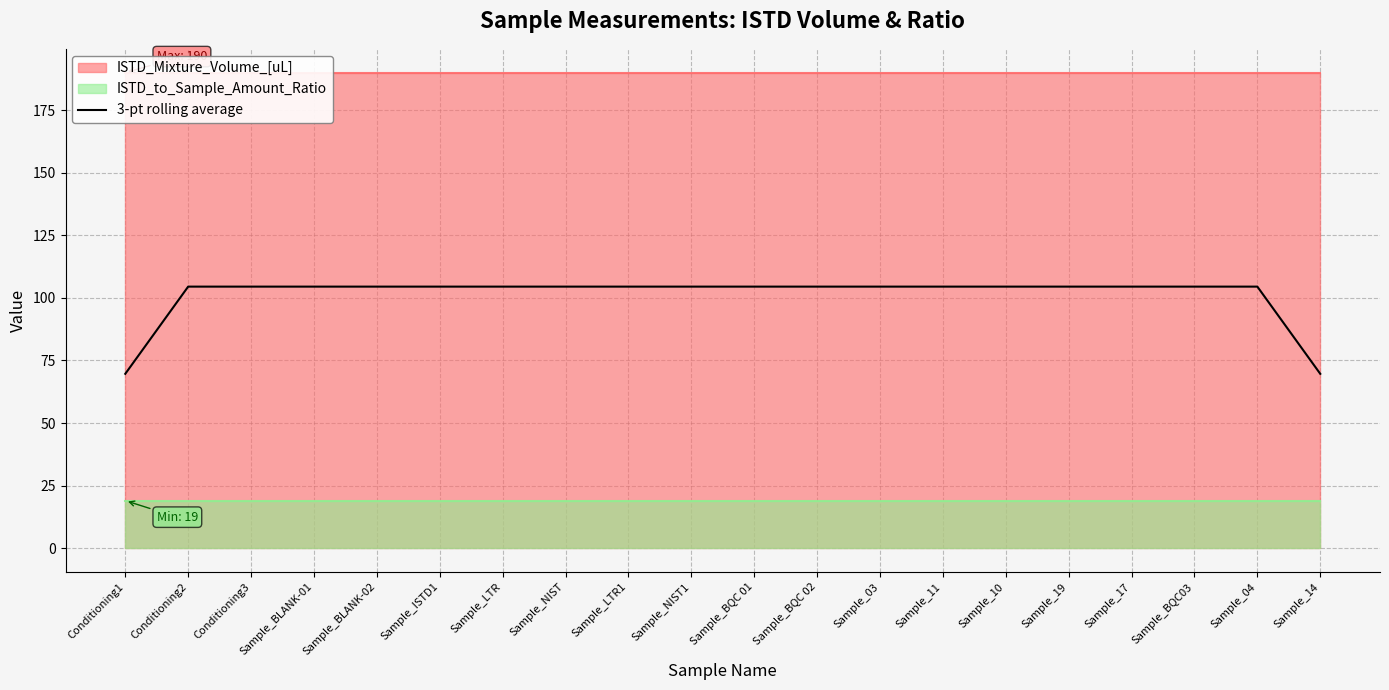

Reading left to right, list all the values displayed in this chart.

69.7	104.5	104.5	104.5	104.5	104.5	104.5	104.5	104.5	104.5	104.5	104.5	104.5	104.5	104.5	104.5	104.5	104.5	104.5	69.7